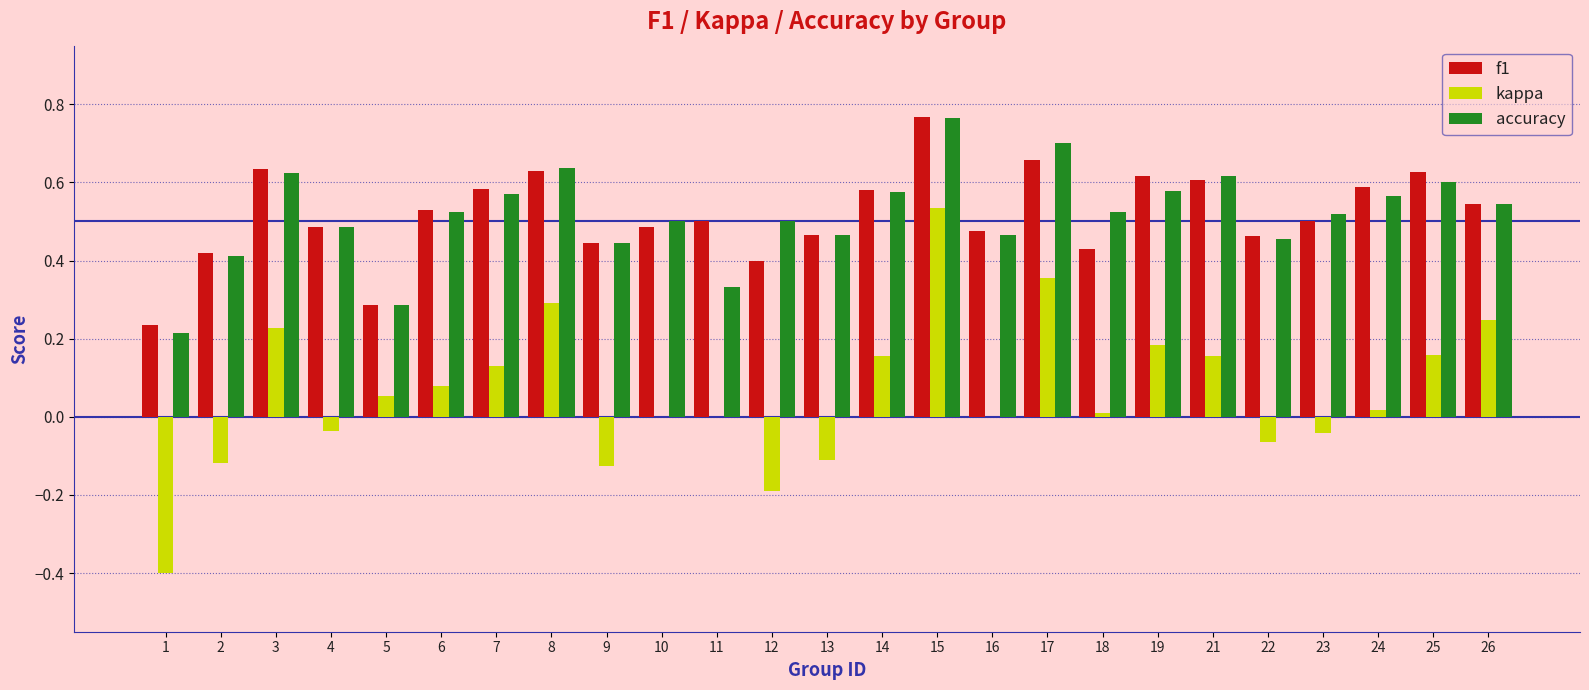

True or false: f1 has a value of 0.7 at 17.

True